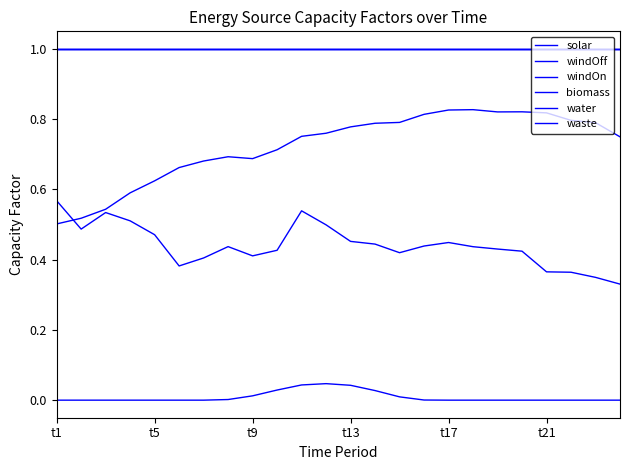

True or false: windOff has more than 0 interior local peaks.

True